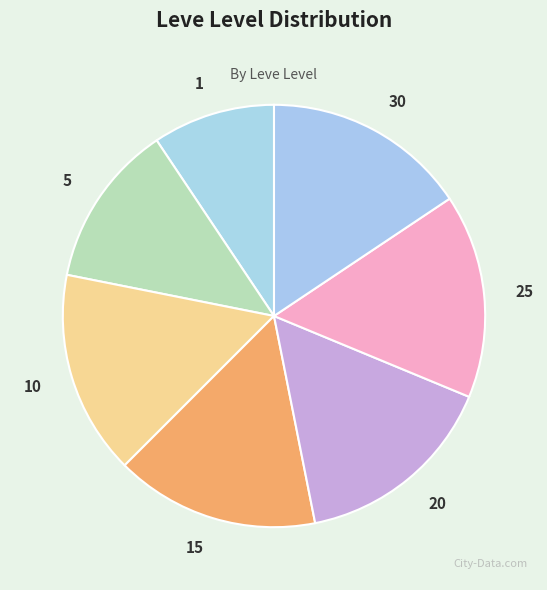

Combined, do 10 and 15 account for over 50%?

No